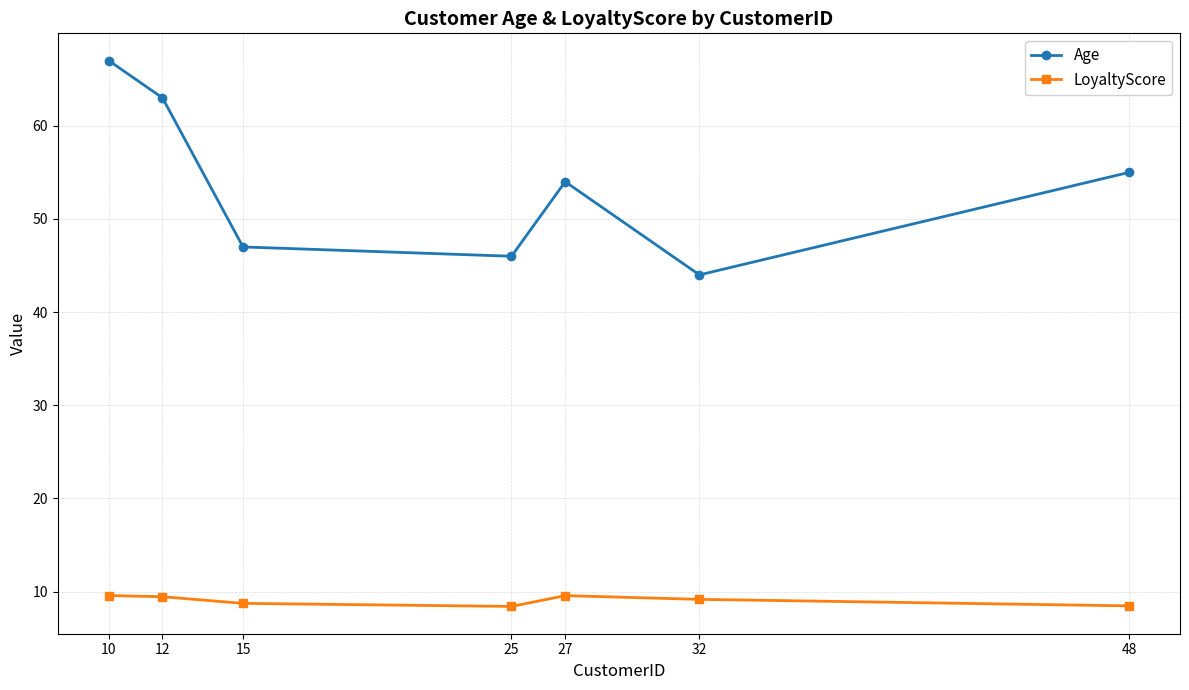

How many data points does each series have?

7